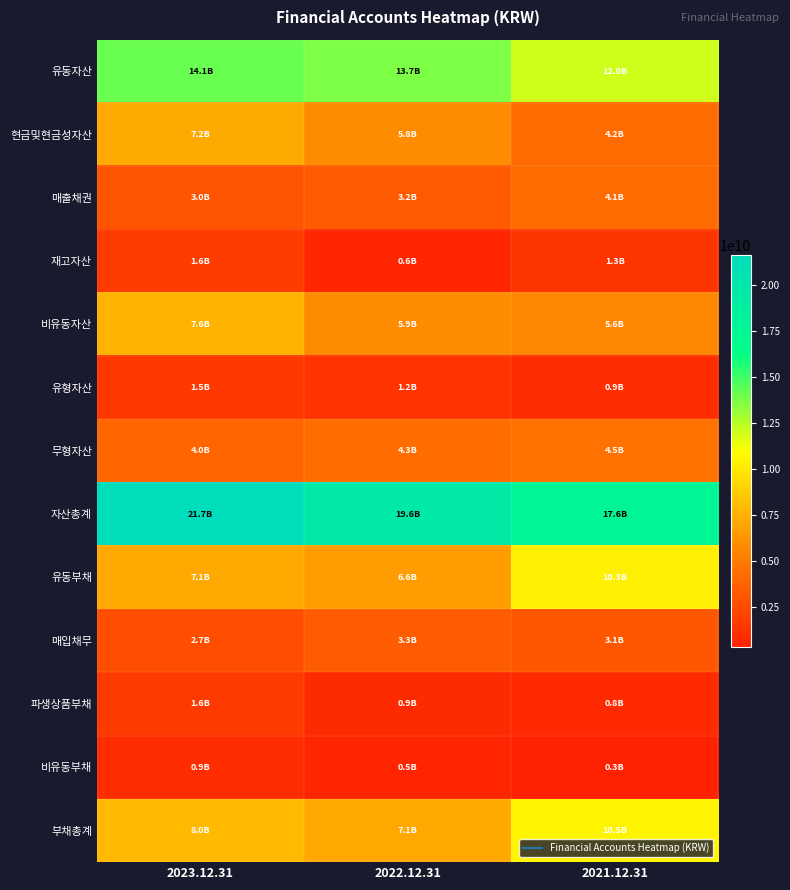

What is the difference between the highest and lowest values at 2021.12.31?

17293318809